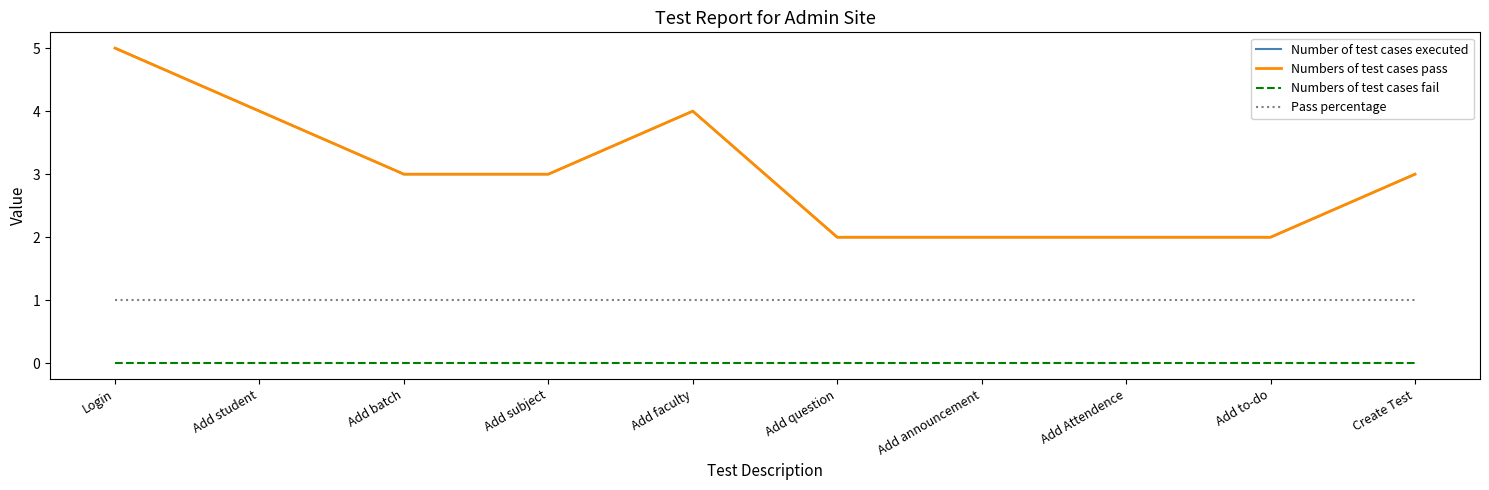

Does the chart display data point markers on the line(s)?

No